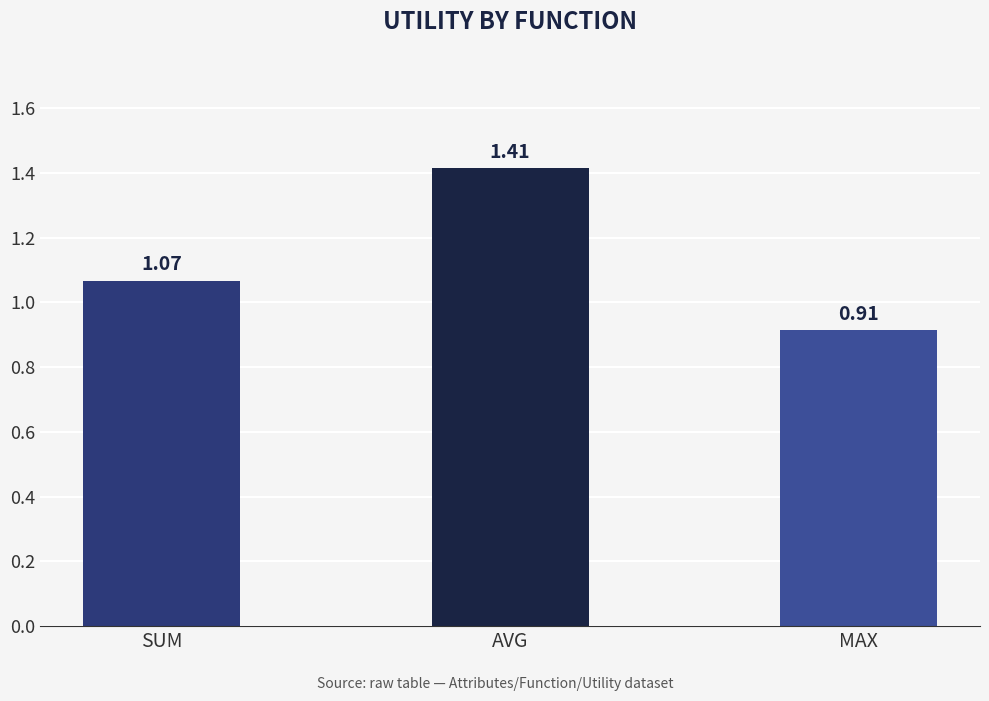

What is the sum of the values at SUM and MAX?

2.0